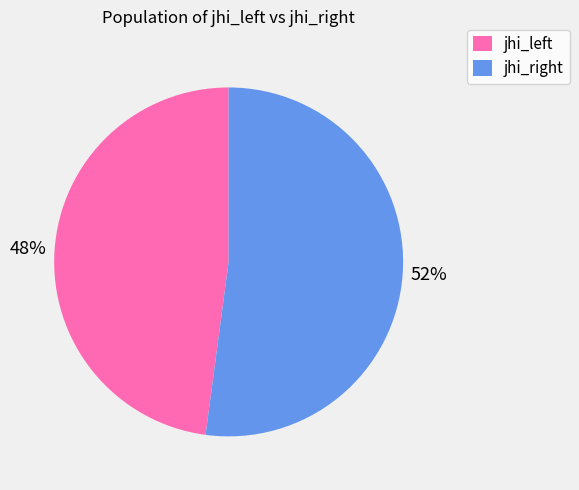

Between jhi_right and jhi_left, which is larger?

jhi_right